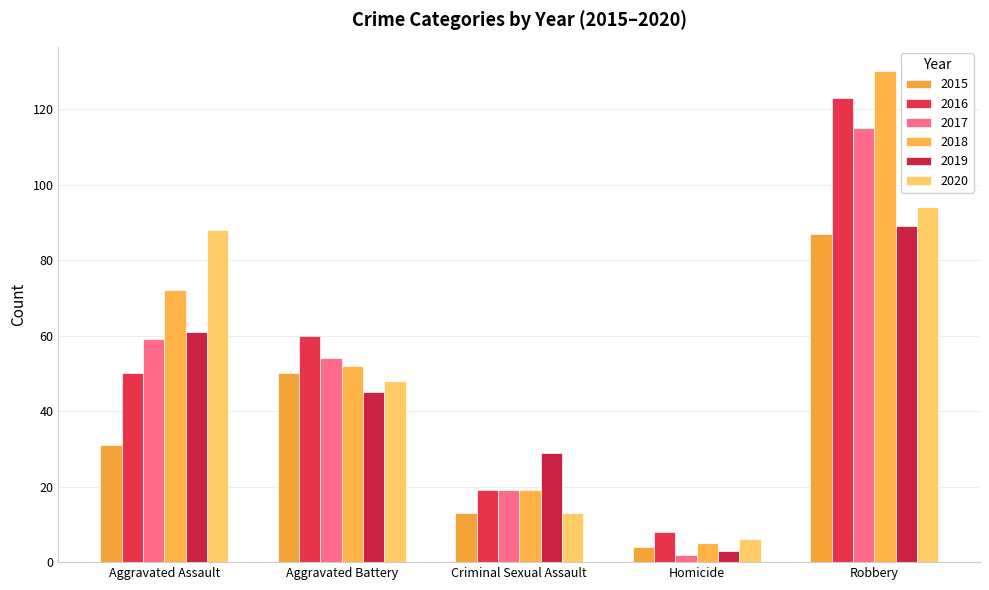

What is the sum of the 2016 values at Aggravated Assault and Robbery?

173